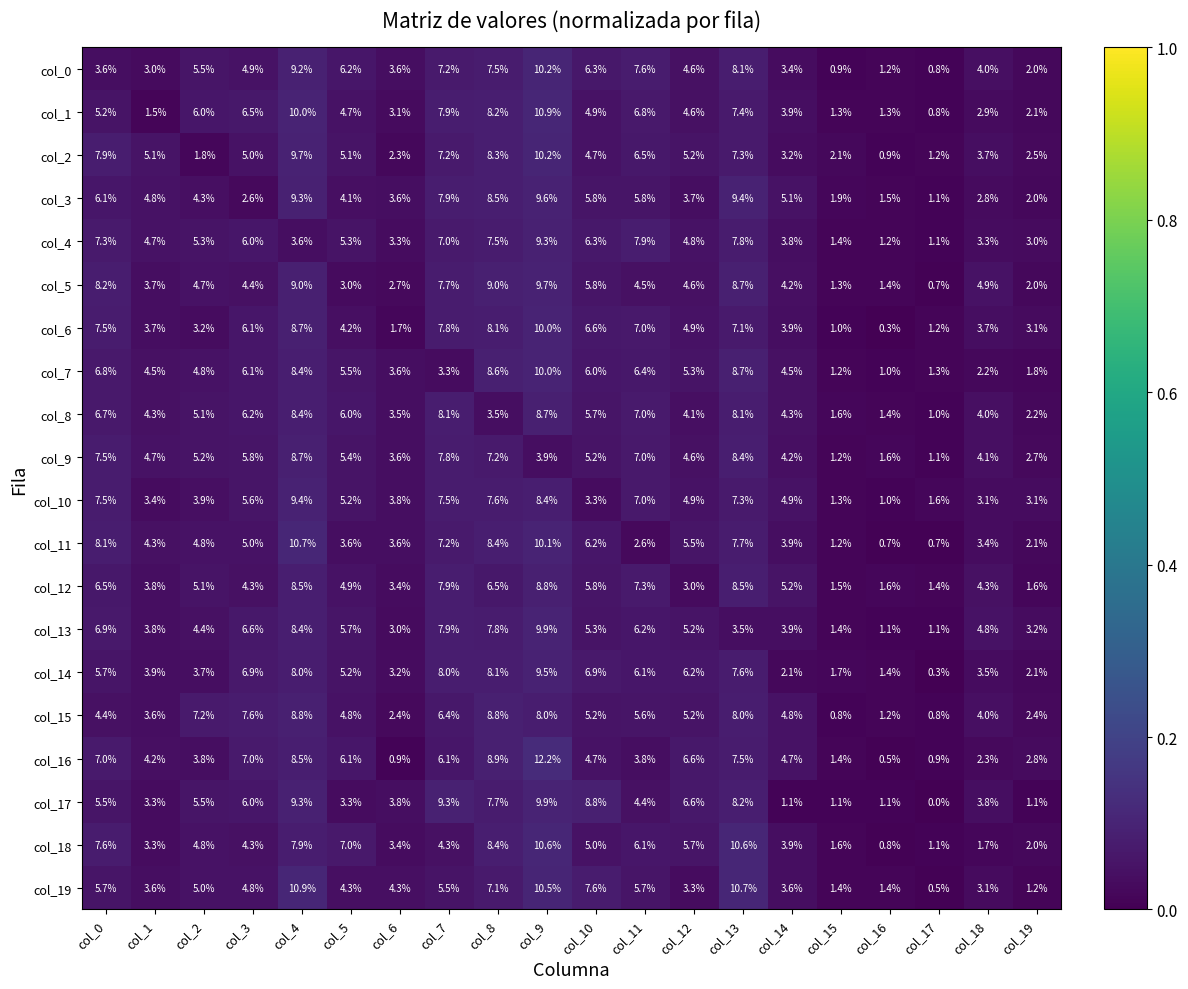

True or false: col_5 has a value of 3.6 at col_19.

False